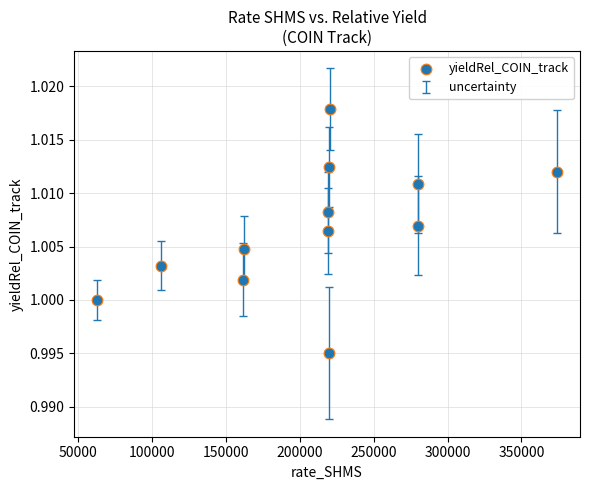

What is the range of X values (max minus min)?

311424.8